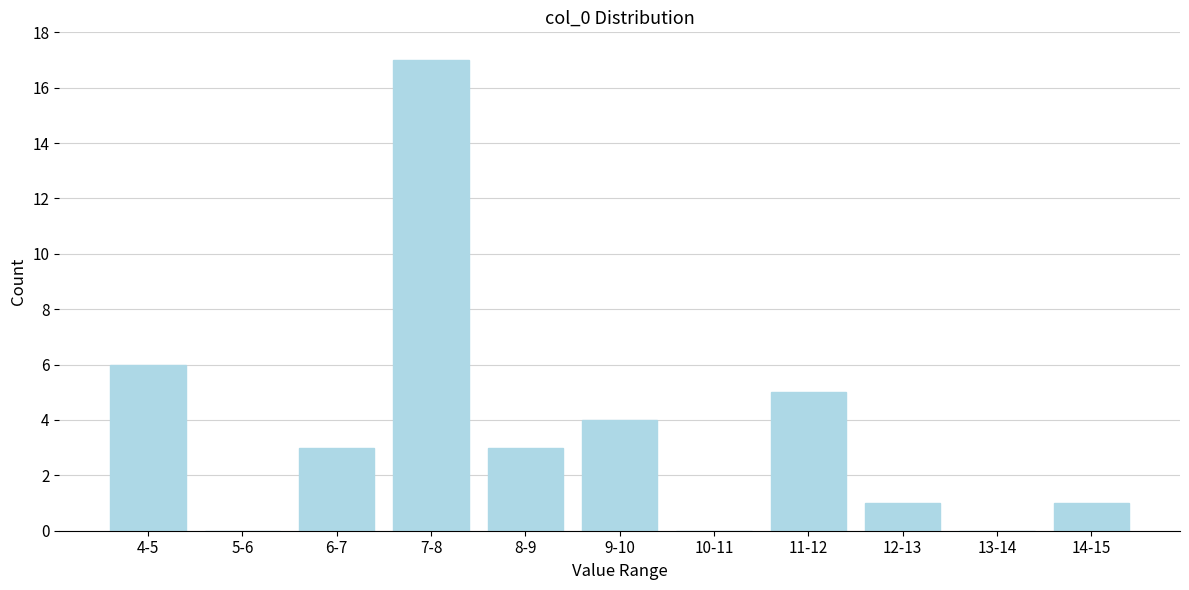

Reading left to right, list all the values displayed in this chart.

4-5=6	5-6=0	6-7=3	7-8=17	8-9=3	9-10=4	10-11=0	11-12=5	12-13=1	13-14=0	14-15=1